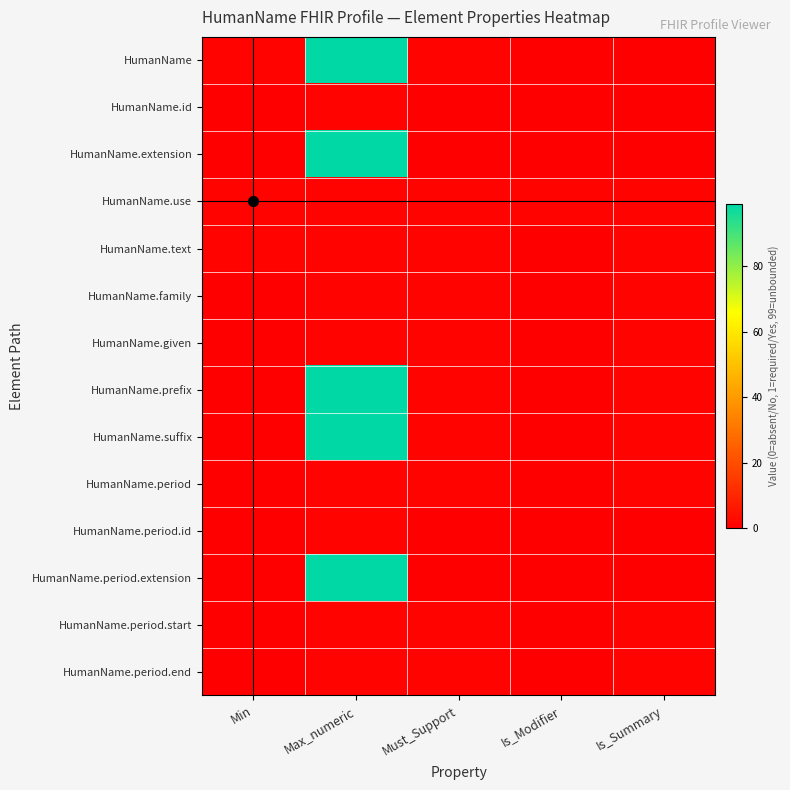

What is the total value across all series at Min?

3